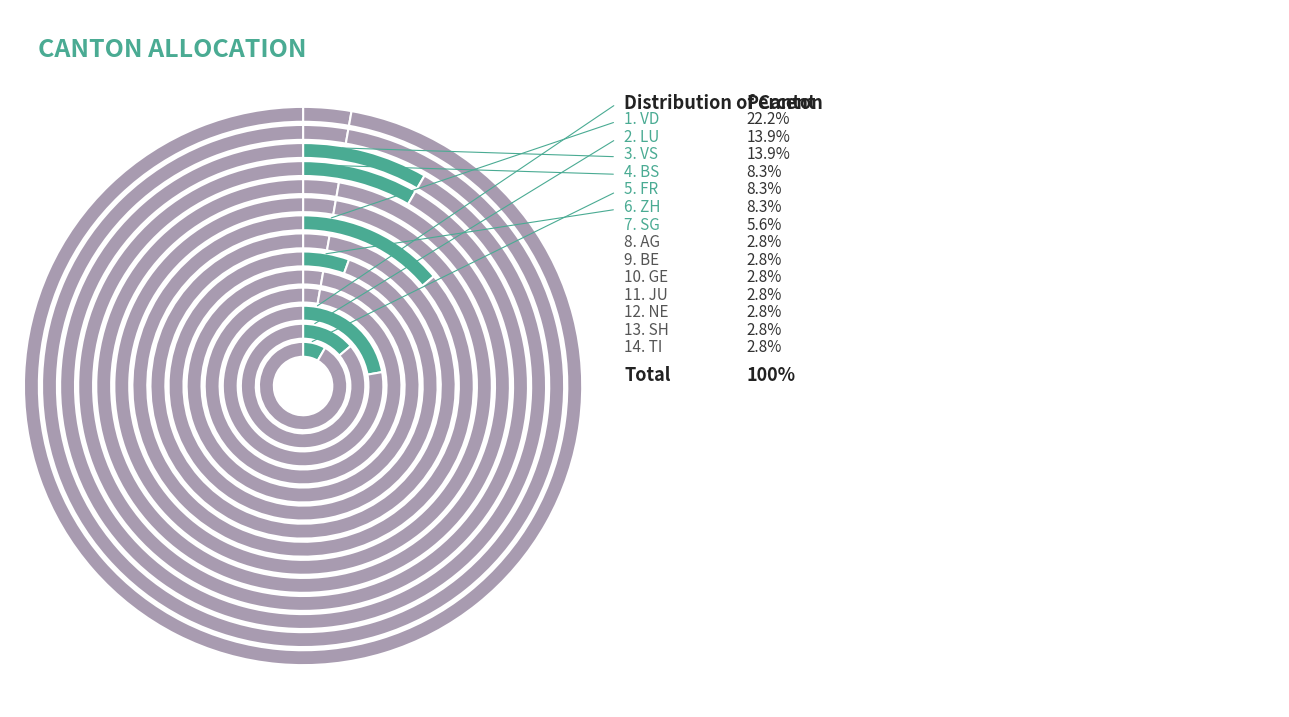

To the nearest percent, what is the difference between the ZH and JU slice percentages?

6%